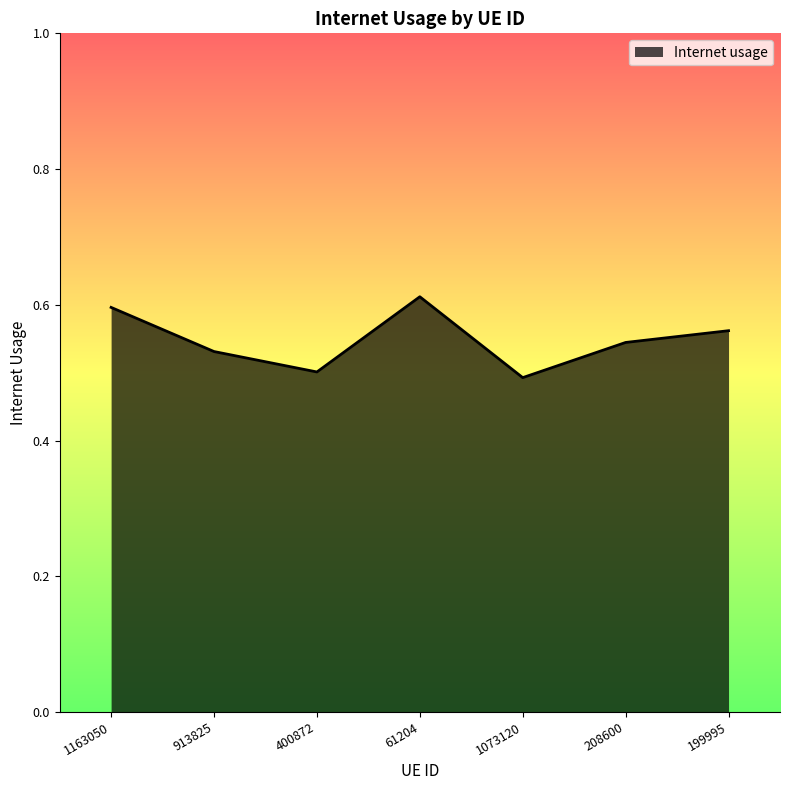

At which category does the data reach its first local valley?

400872